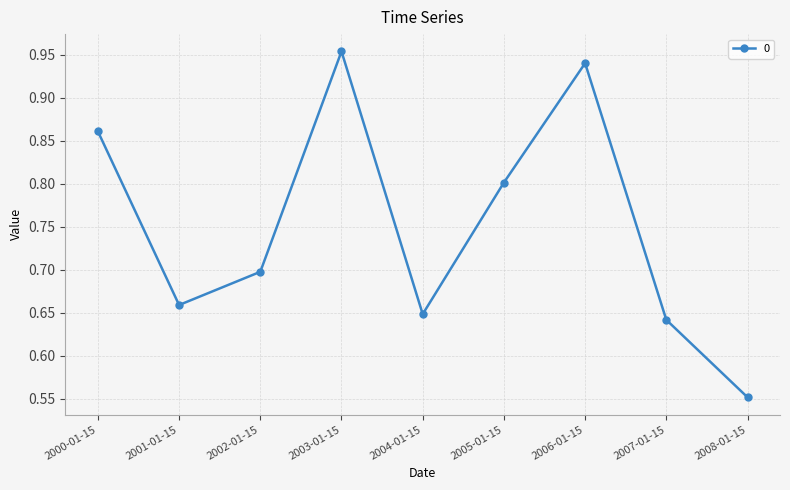

What is the sum of the values at 2003-01-15 and 2006-01-15?

1.9